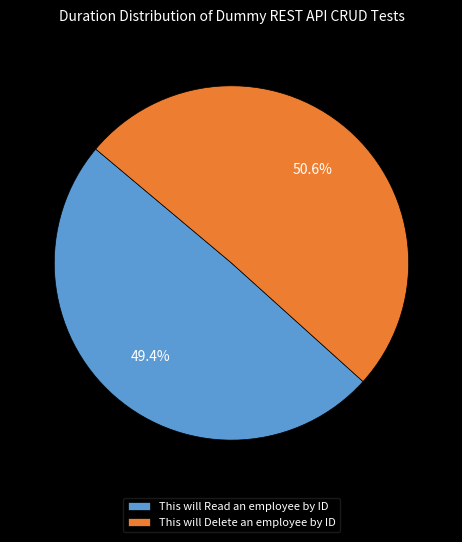

Which slice is the smallest?

This will Read an employee by ID